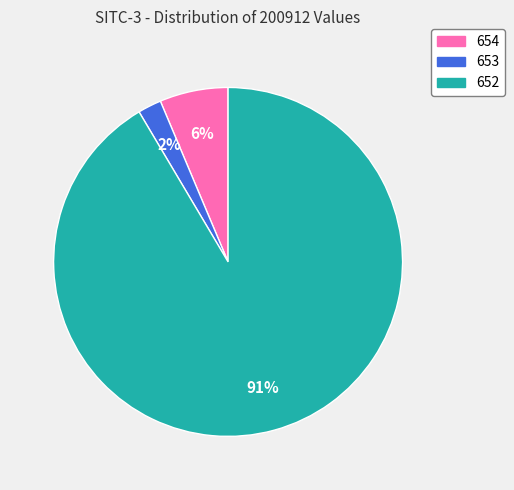

What is the majority slice?

652